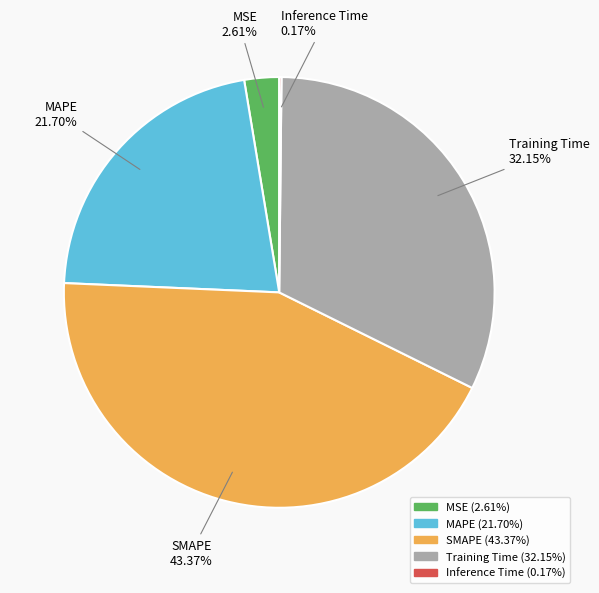

Is it true that MSE is 3% of the pie?

True